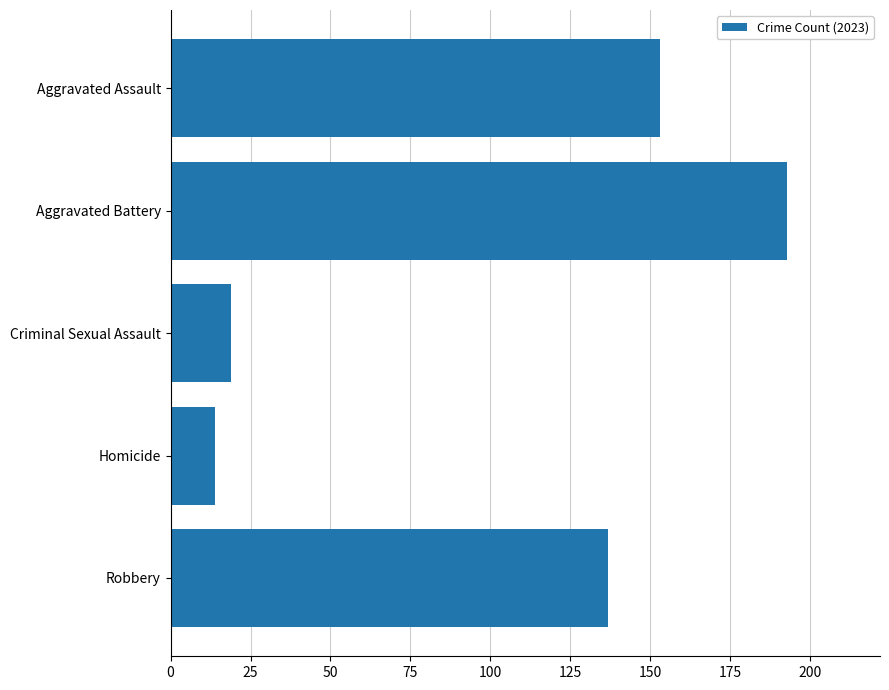

Count the number of categories in the chart.

5